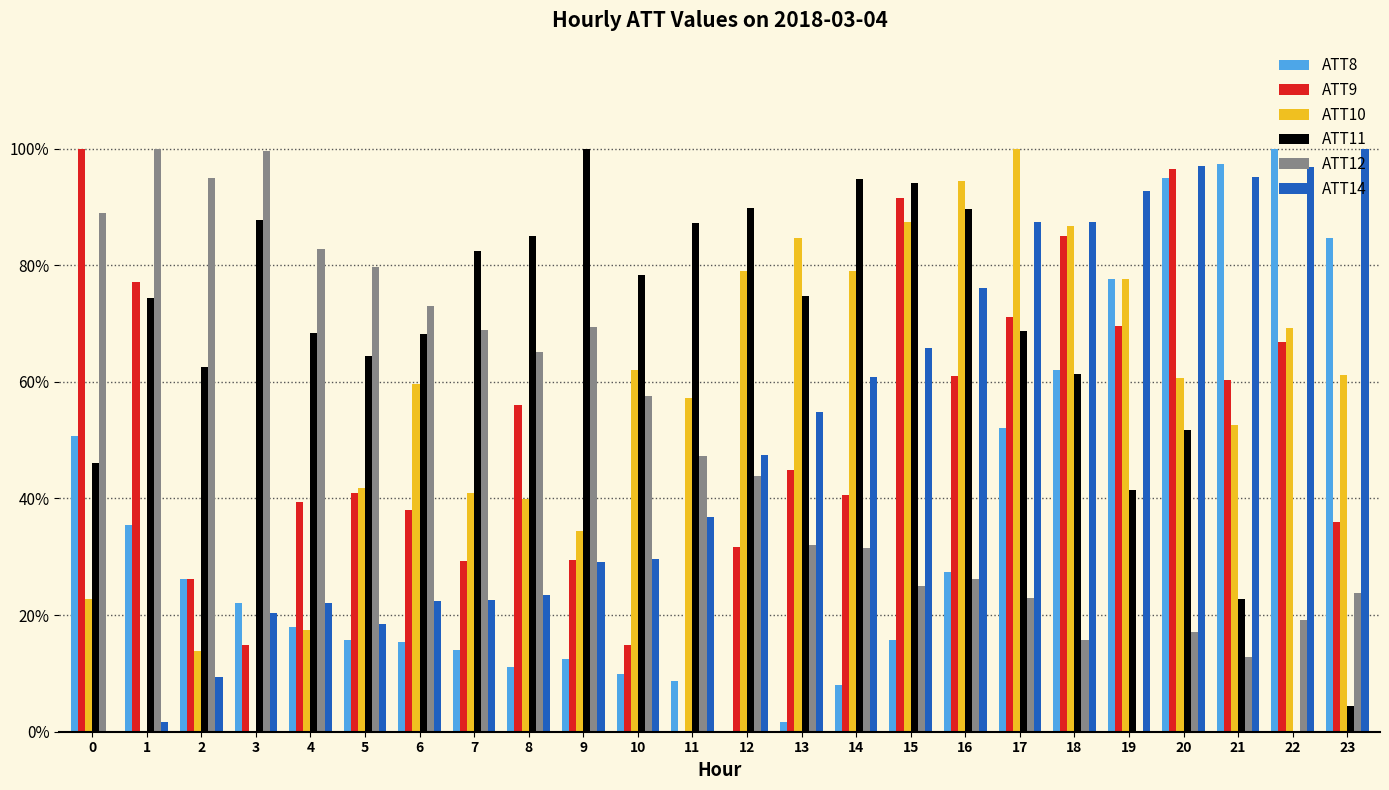

Which series changed the most between 17 and 18?

ATT9